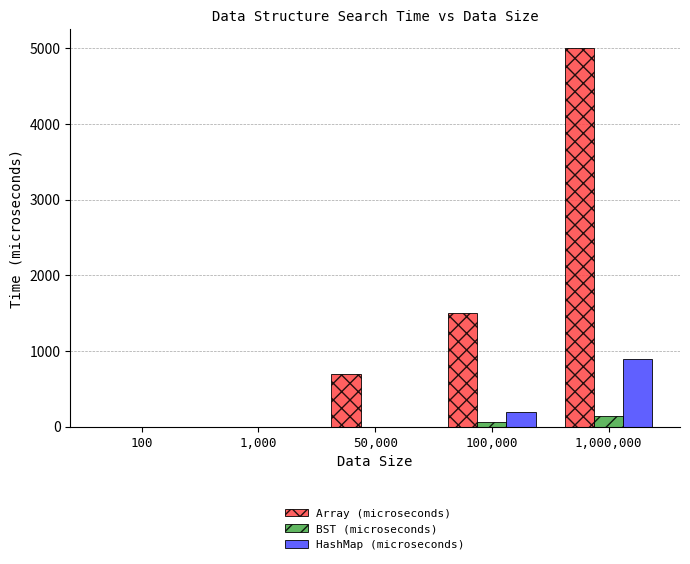

Where is HashMap (microseconds) nearest to the value 450?

100,000